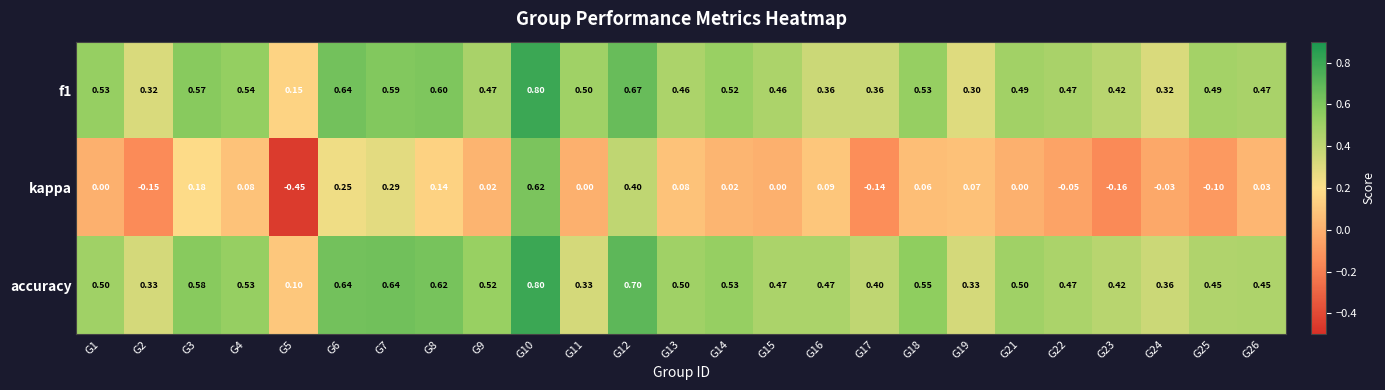

Which series has the largest range (max minus min)?

kappa